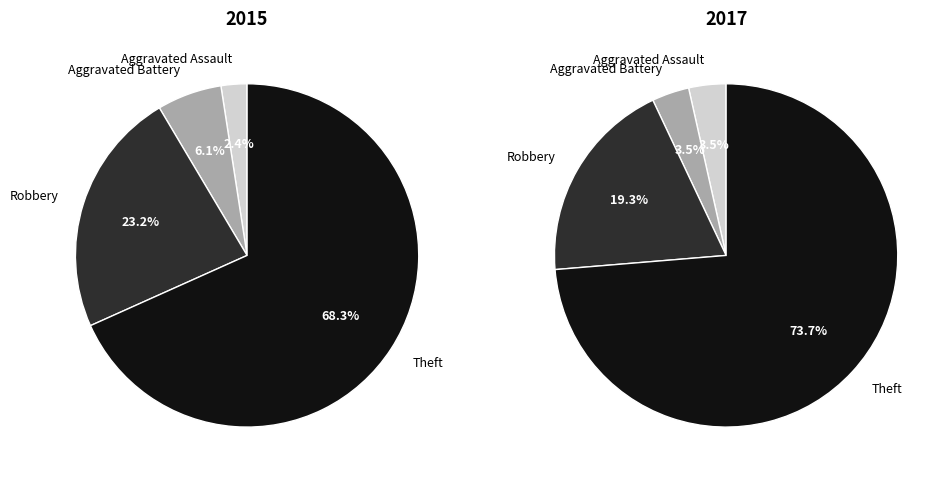

What is the largest slice in the pie chart?

Theft